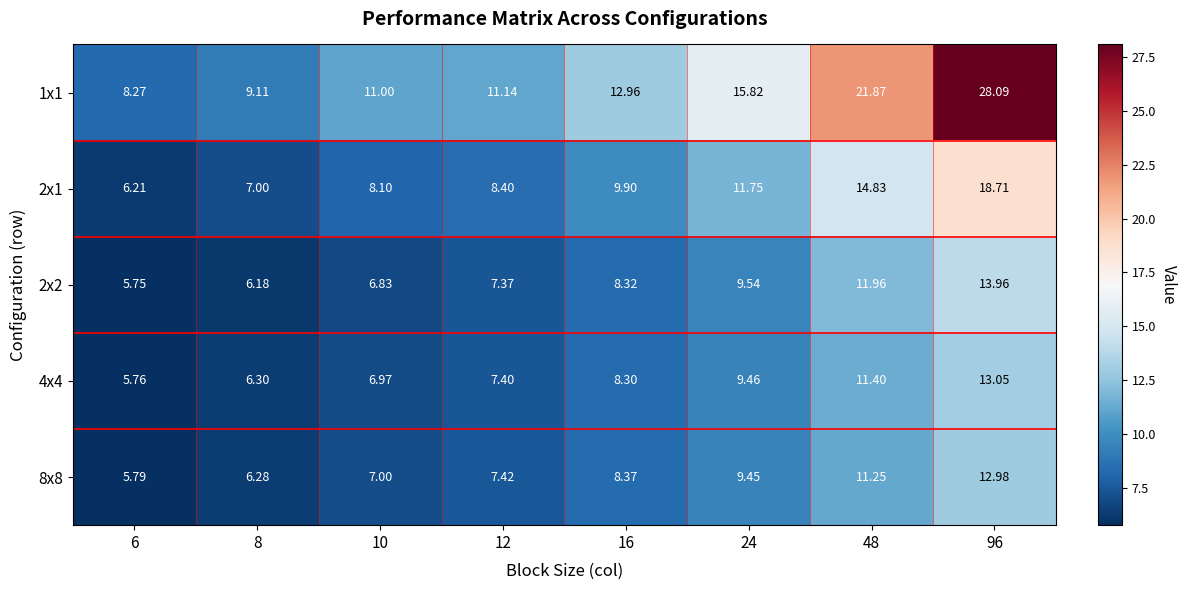

Is the value of 2x1 at 6 greater than the value of 2x2 at 10?

No